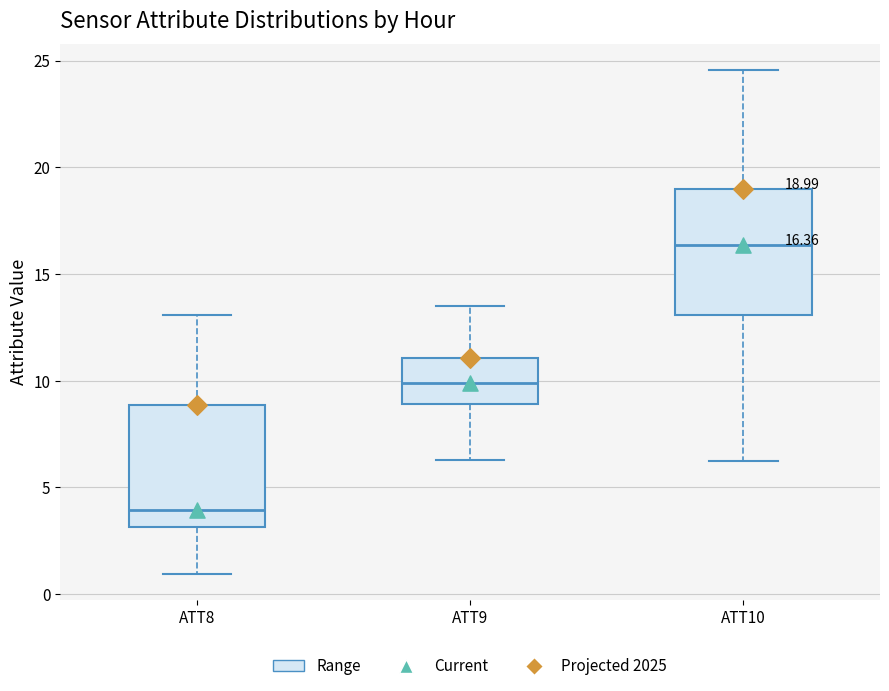

Which box's median line is the highest?

ATT10